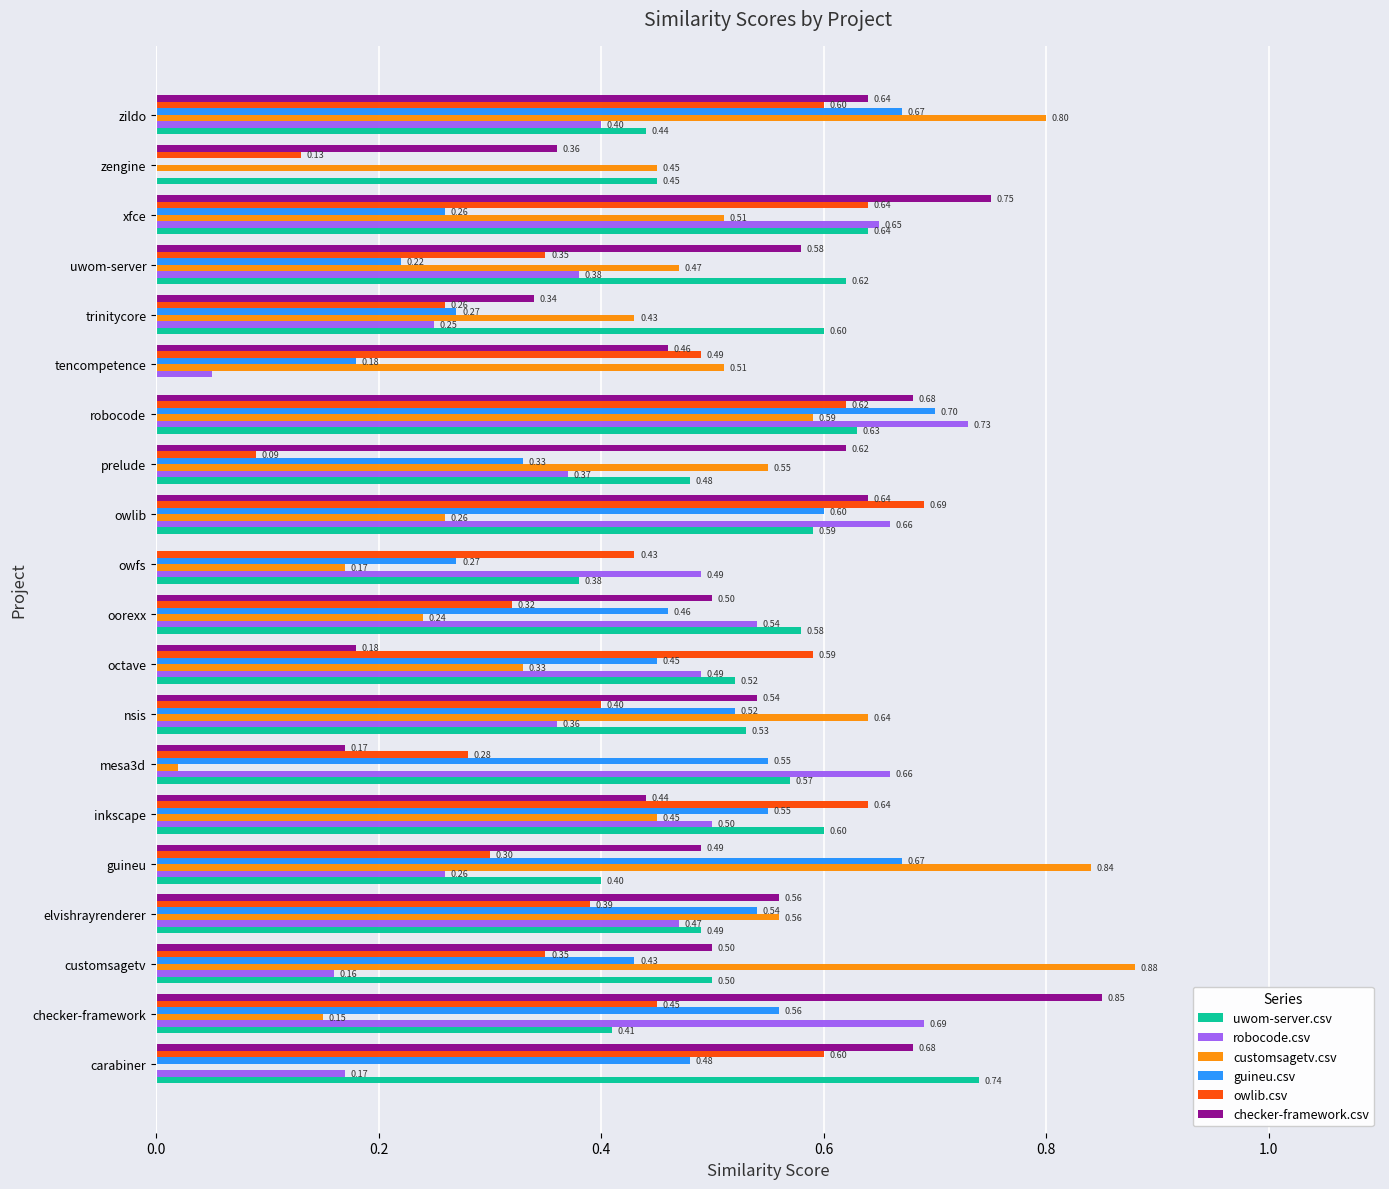

Count the number of data series in this chart.

6